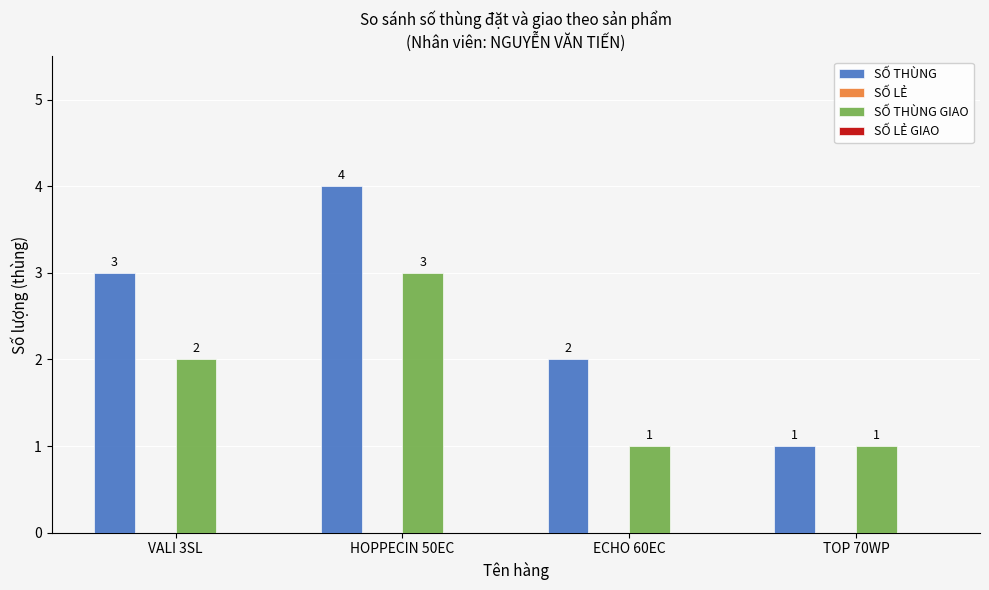

The value of SỐ THÙNG GIAO at VALI 3SL is 1. True or false?

False